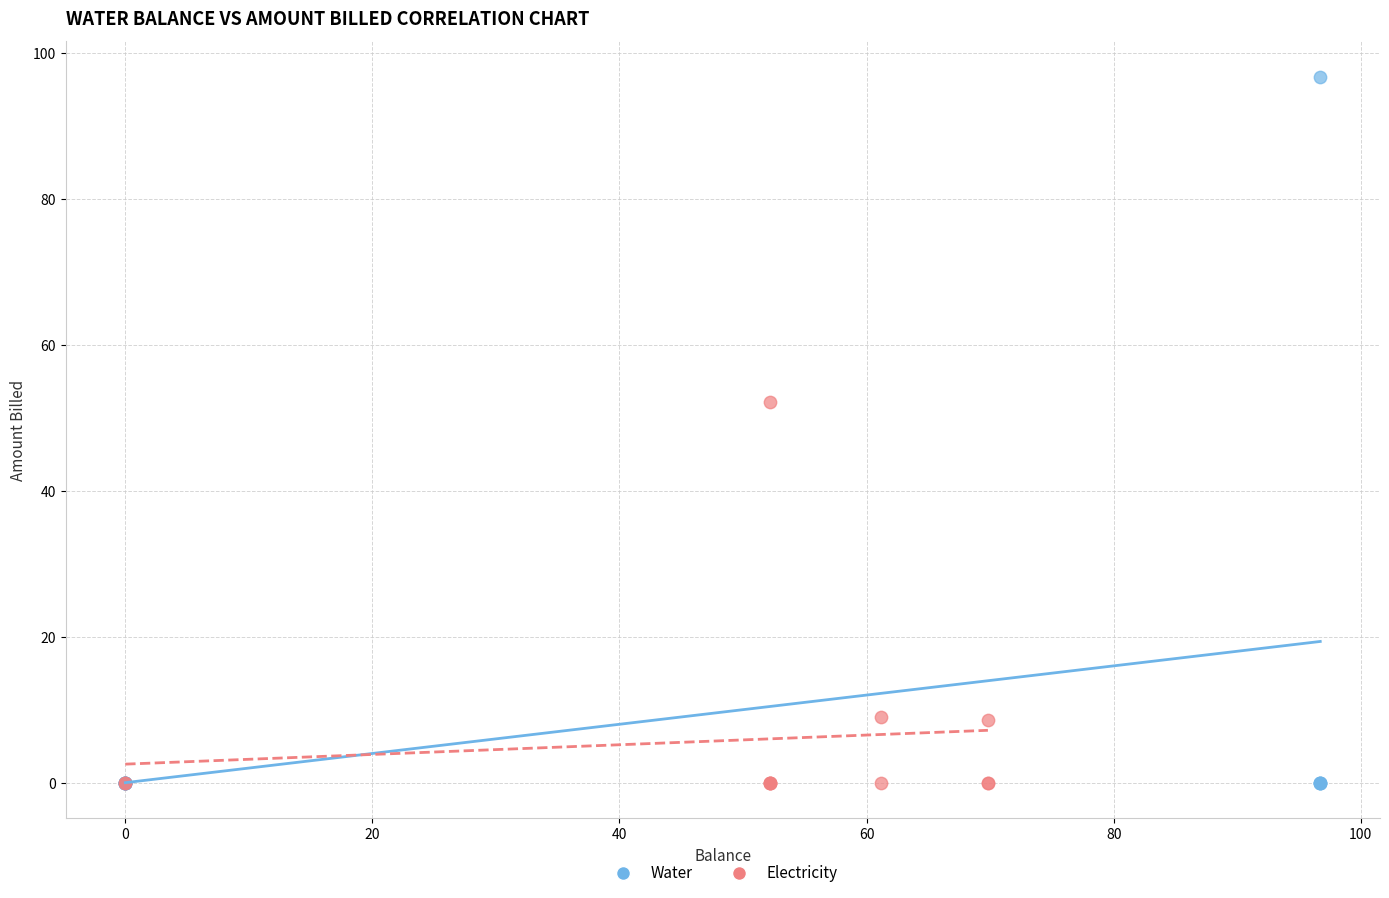

Which series contains the highest Y value?

Water